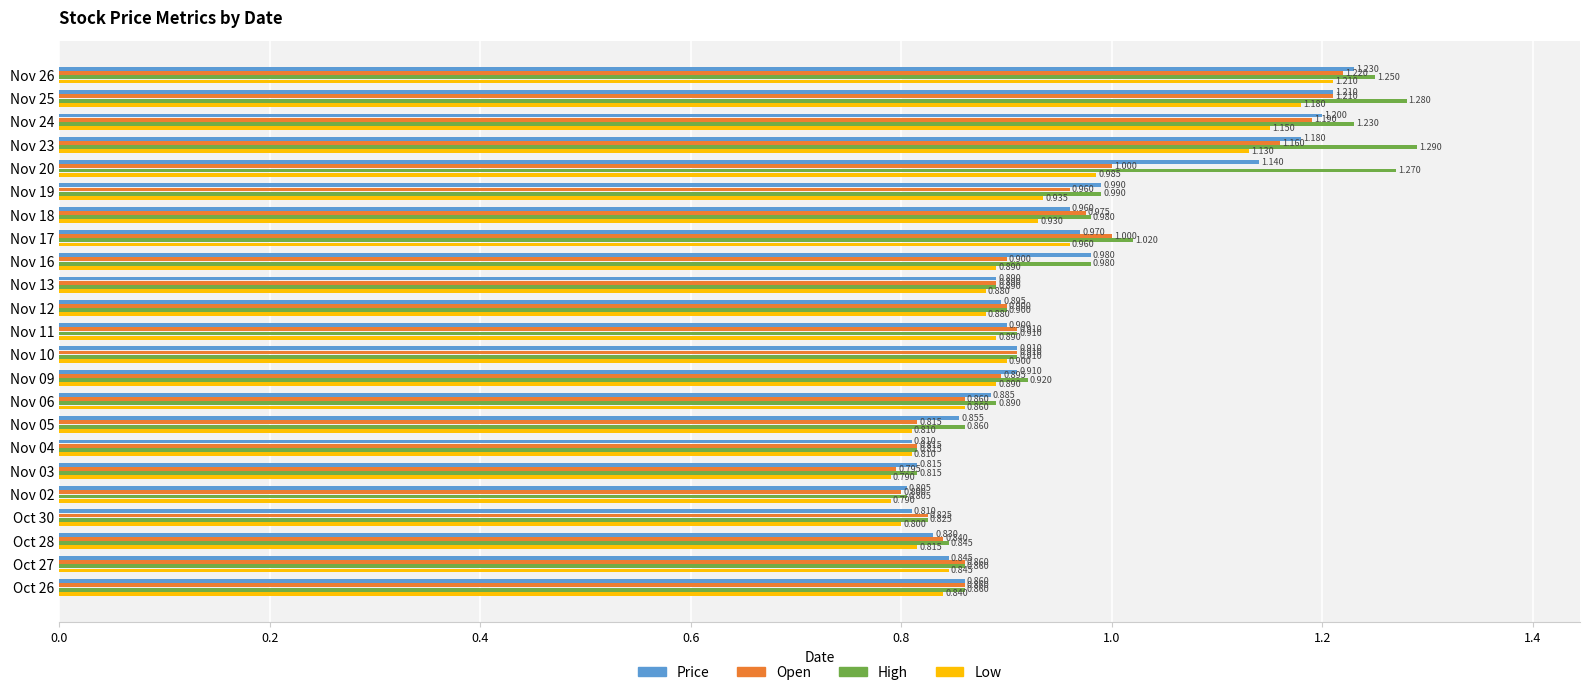

Which series has the largest total across all categories?

High